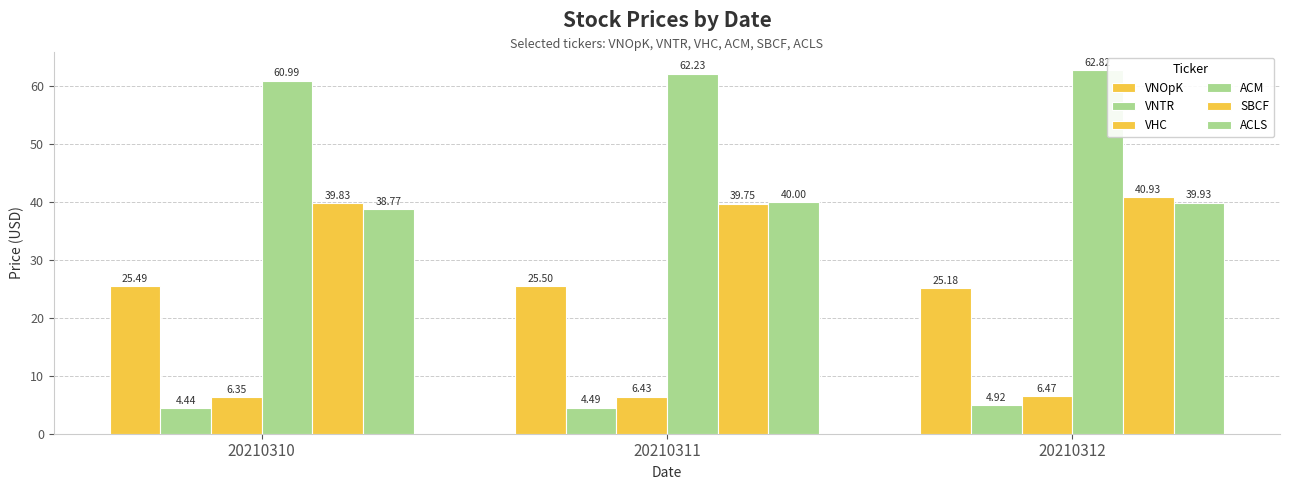

Which series has the widest spread of values?

ACM